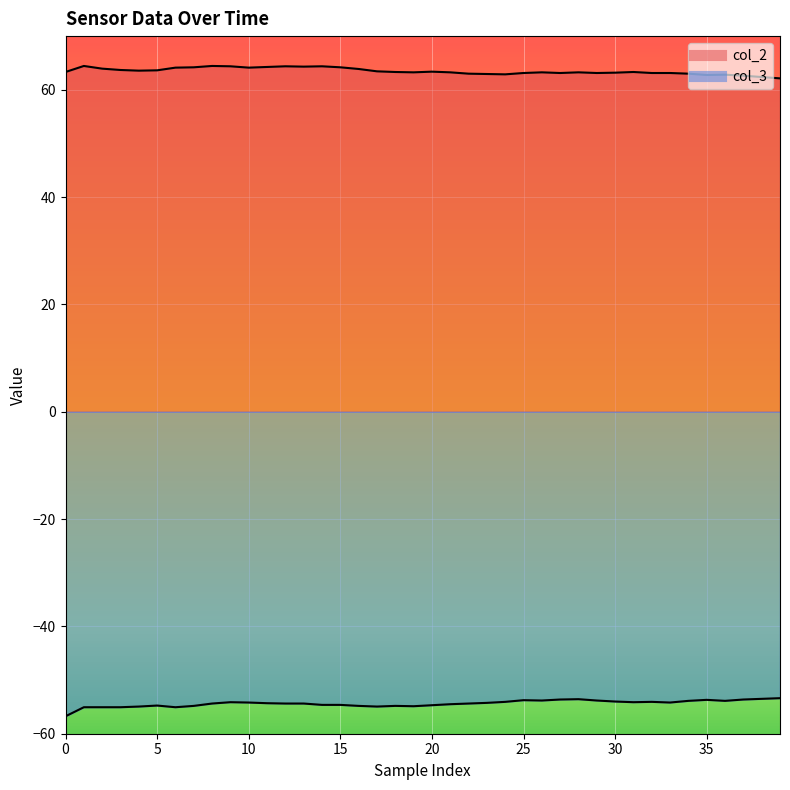

Which category has the highest value in the col_3 series?

39